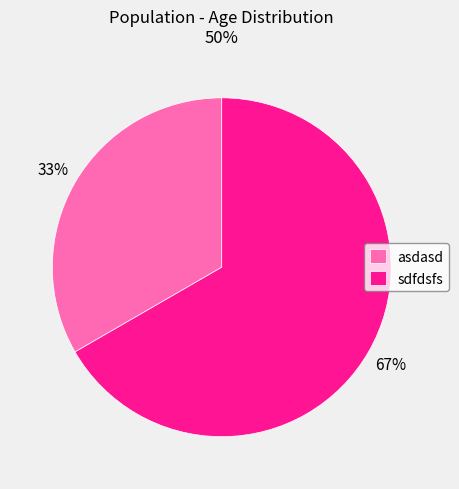

What is the smallest slice in the pie chart?

asdasd